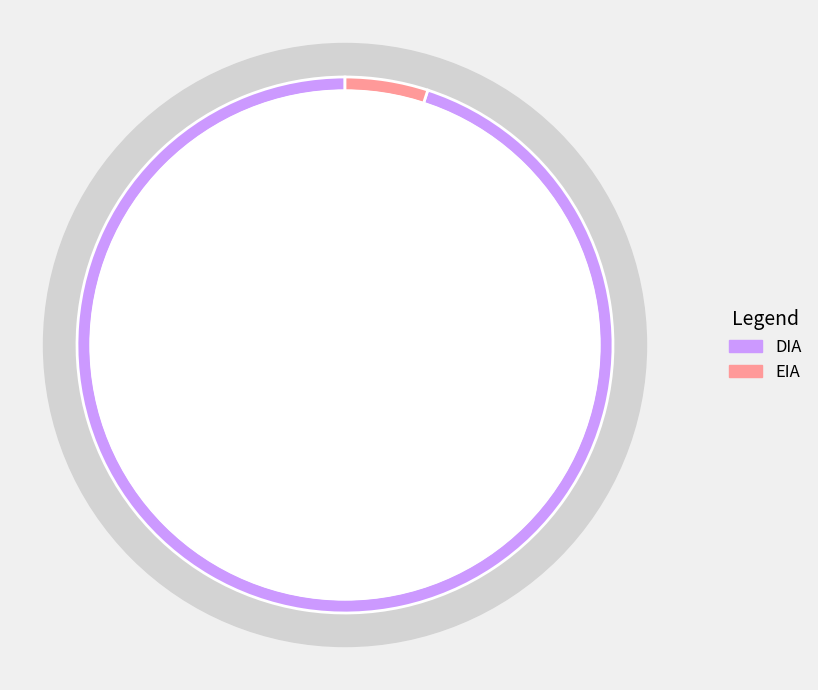

Combined, do DIA and EIA account for over 50%?

Yes